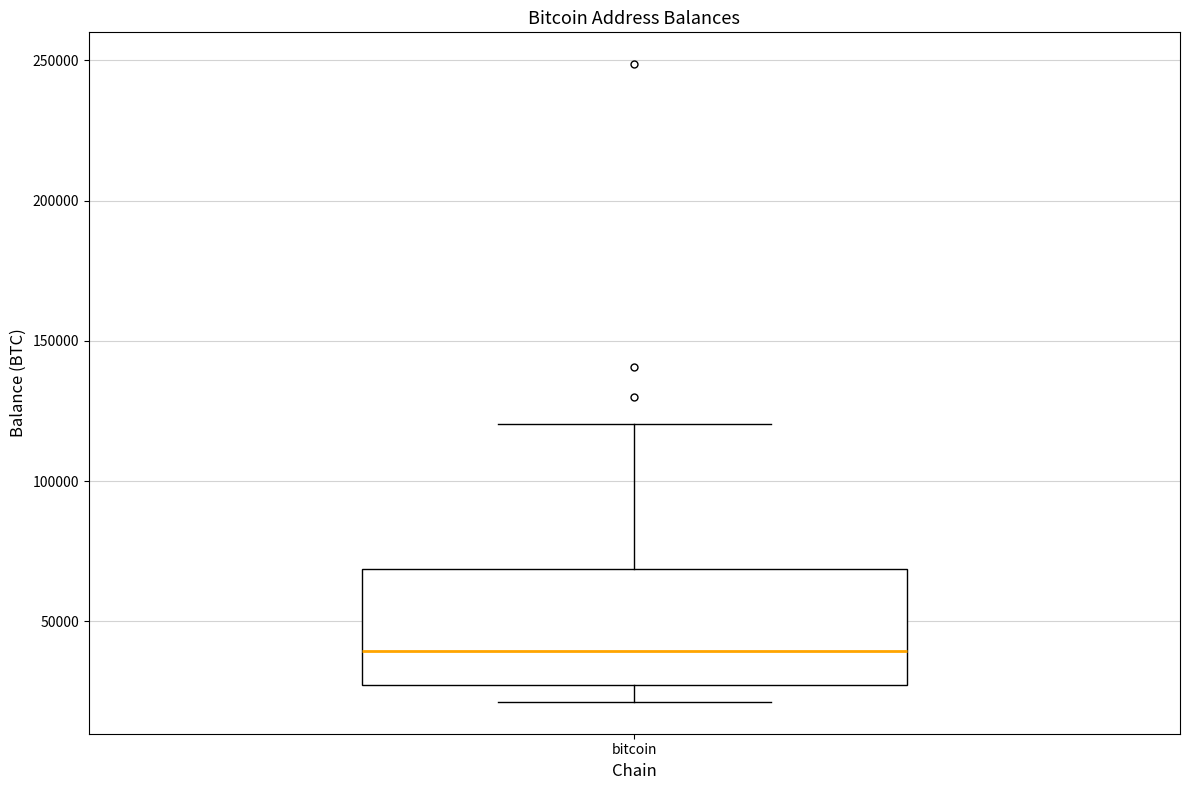

Read this box plot against the y-axis: the position of the median line, the range covered by the box, and the ends of both whiskers. The values are not printed on the chart, so give them approximately, as read against the axis.

median 40000, box 25000 to 70000, whiskers 20000 to 120000